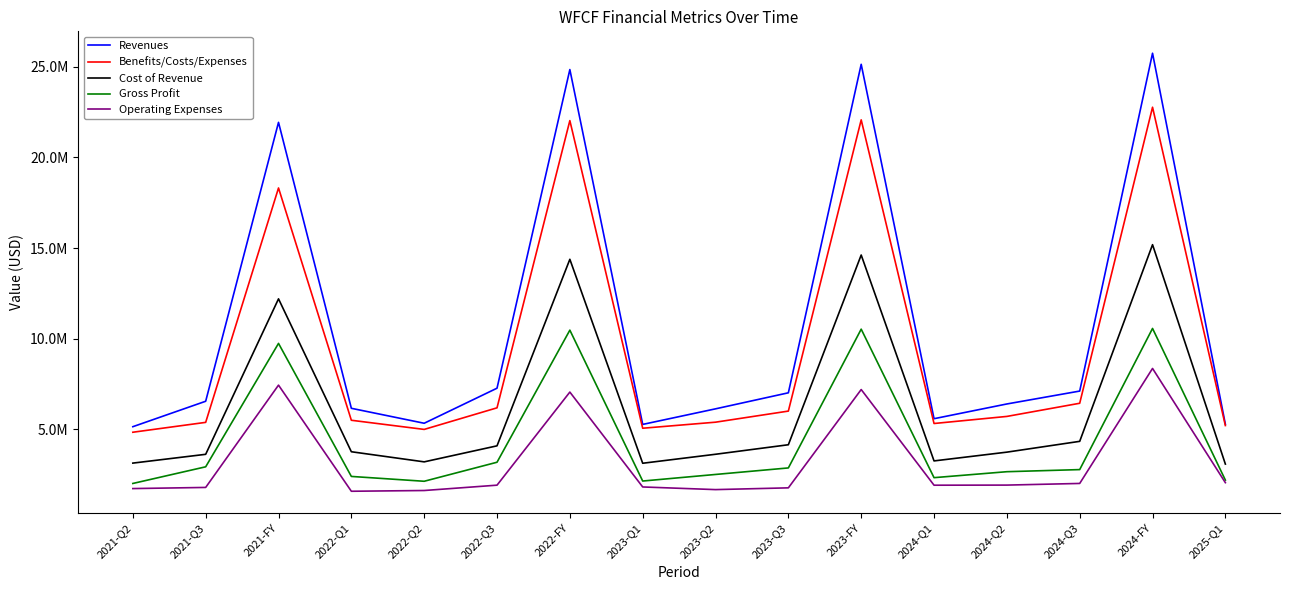

What are all the series names shown in the legend?

Revenues, Benefits/Costs/Expenses, Cost of Revenue, Gross Profit, Operating Expenses